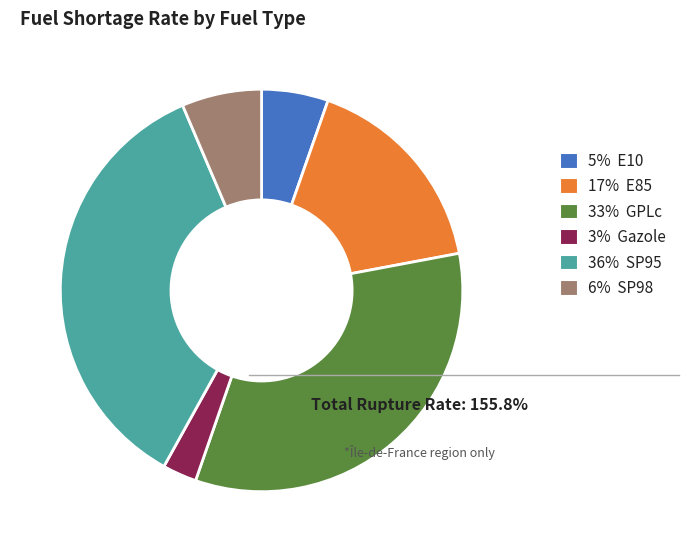

Do 17% E85 and 5% E10 together represent more than half of the pie?

No